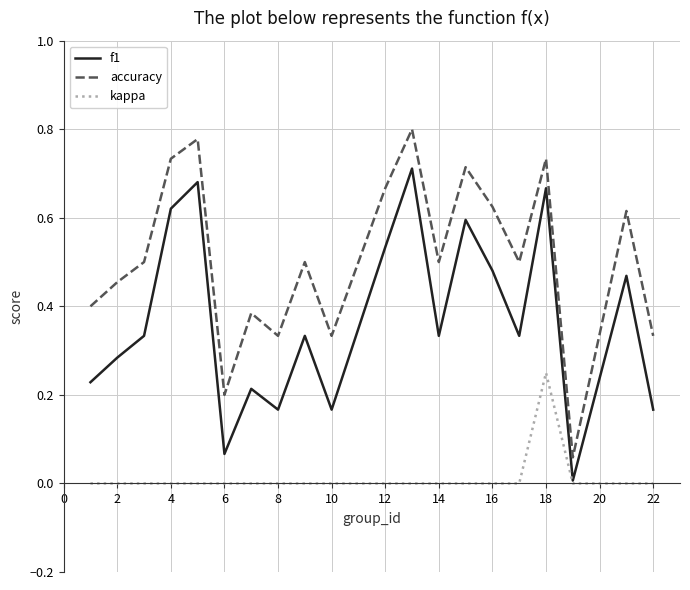

Which series has the widest spread of values?

accuracy